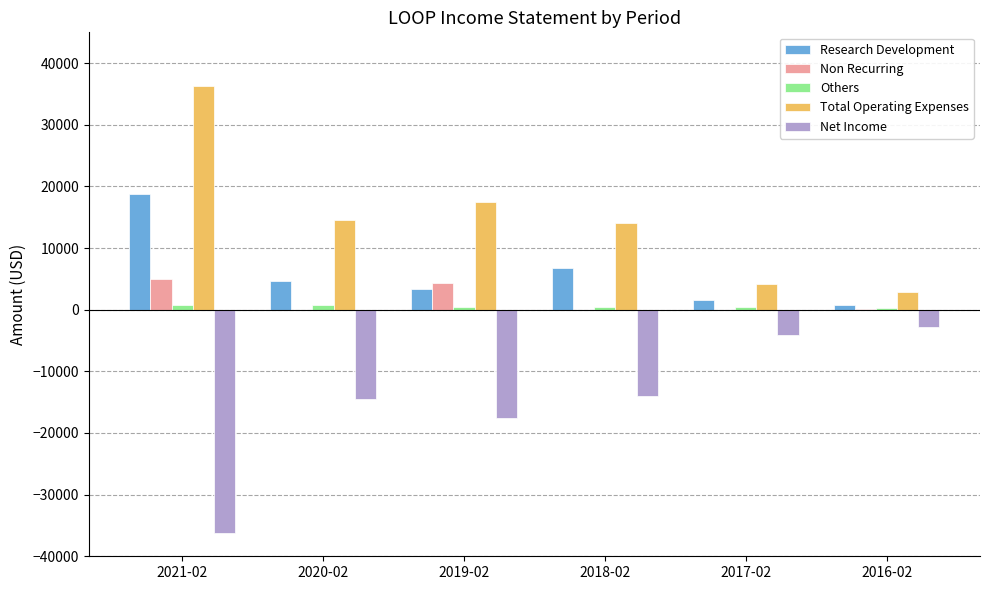

How many categories are shown in the chart?

6